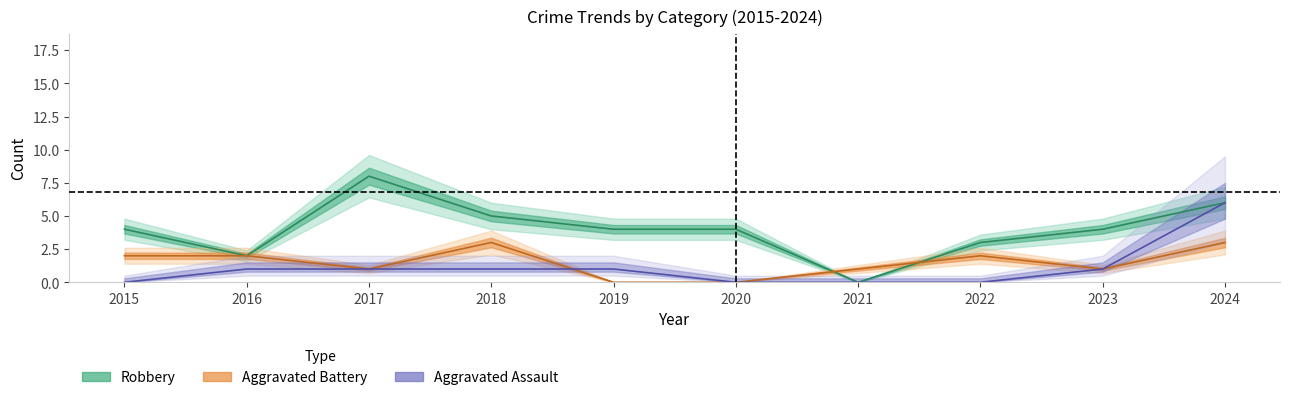

What is the value of the Aggravated Battery point at the 2nd from the left?

2